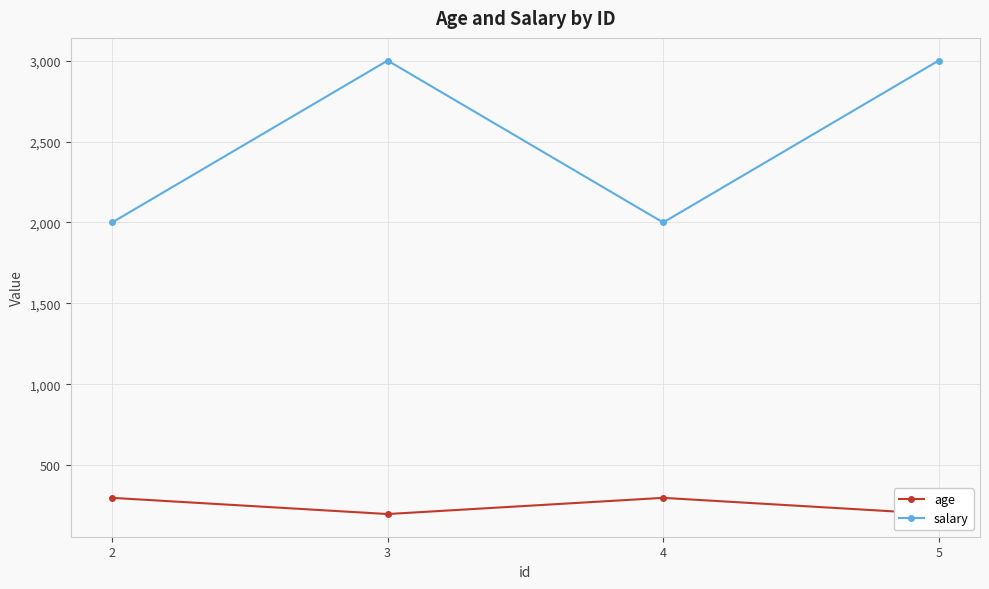

True or false: salary has more than 1 interior local peaks.

False